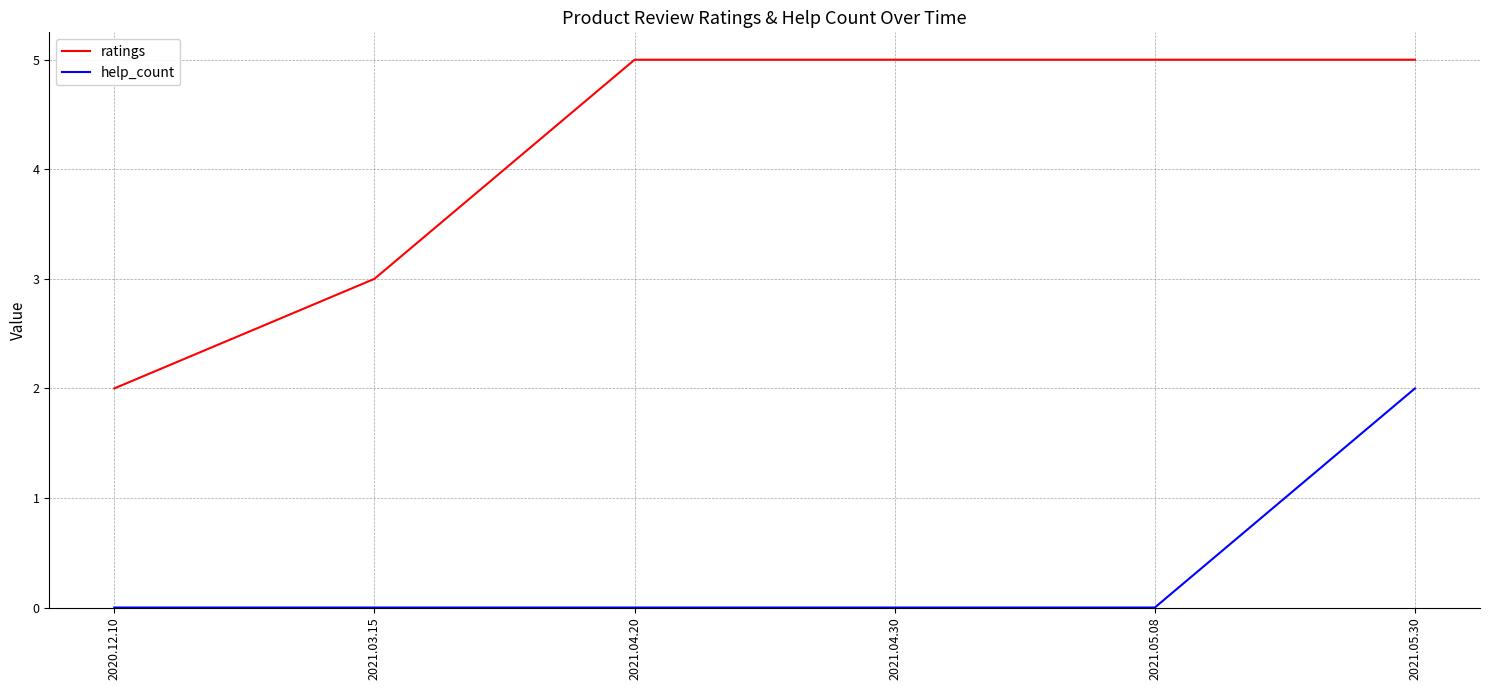

At which category is the sum across all series the highest?

2021.05.30